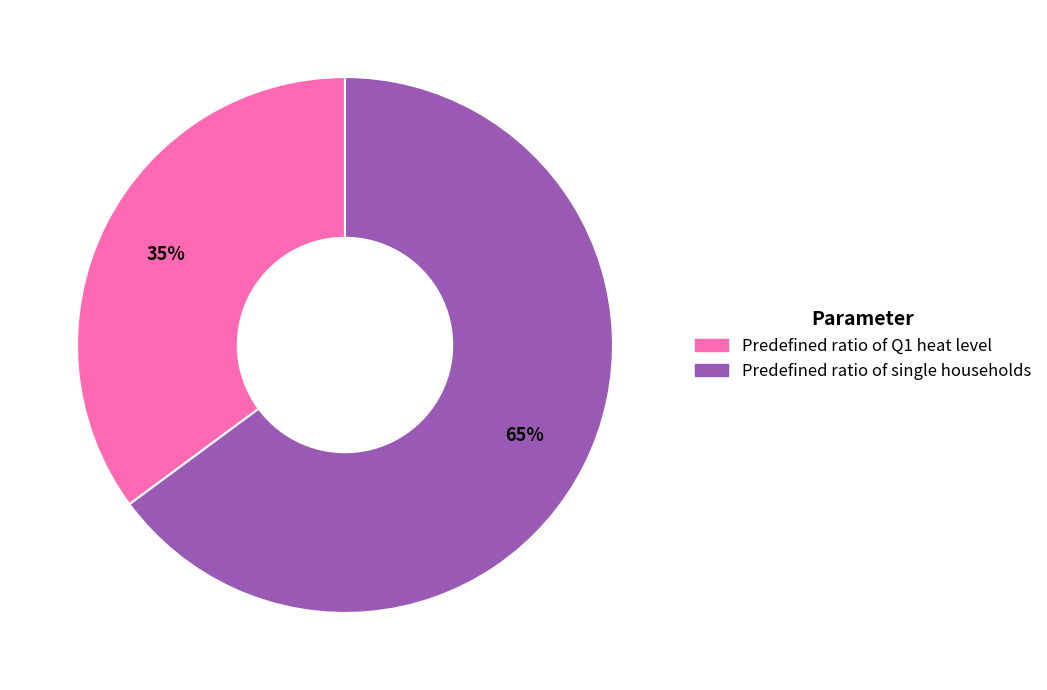

Do Predefined ratio of single households and Predefined ratio of Q1 heat level together represent more than half of the pie?

Yes